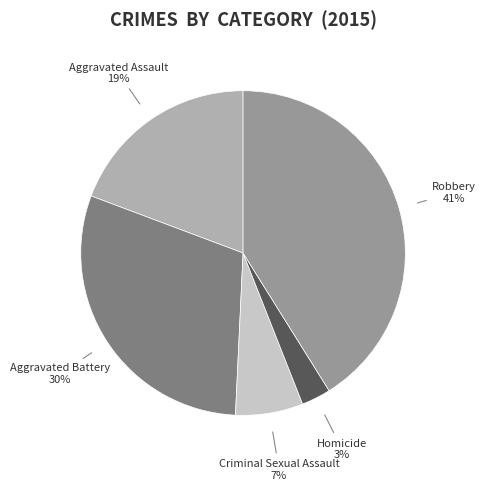

To the nearest percent, what is the average slice percentage?

20%